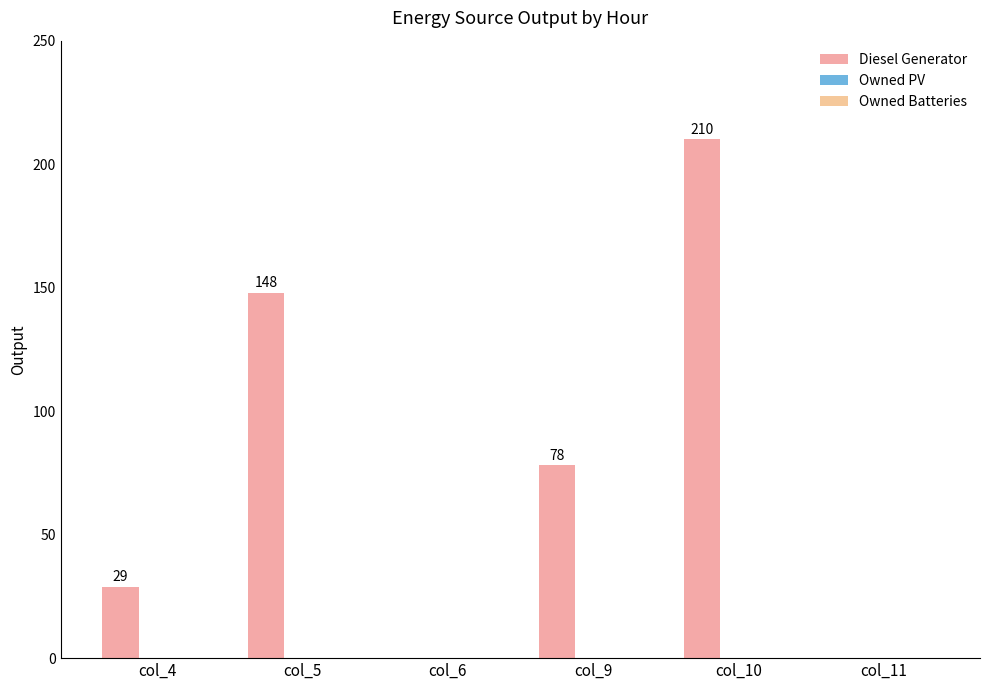

How many categories are shown in the chart?

6